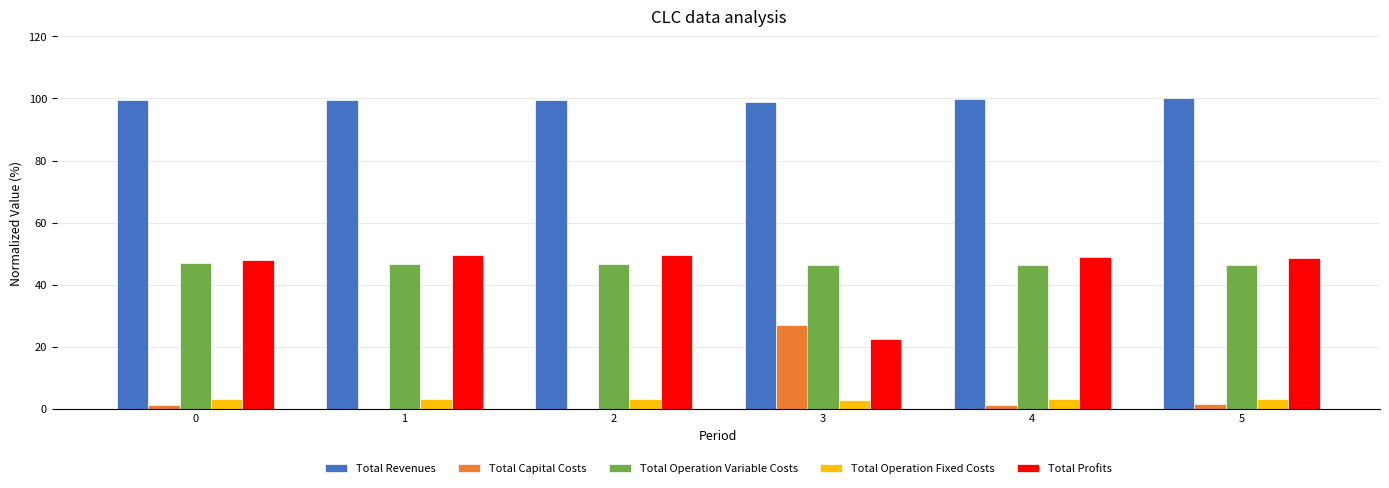

How many series are shown in this chart?

5